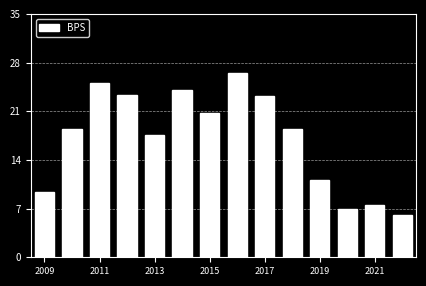

What is the smallest value displayed?

6.2